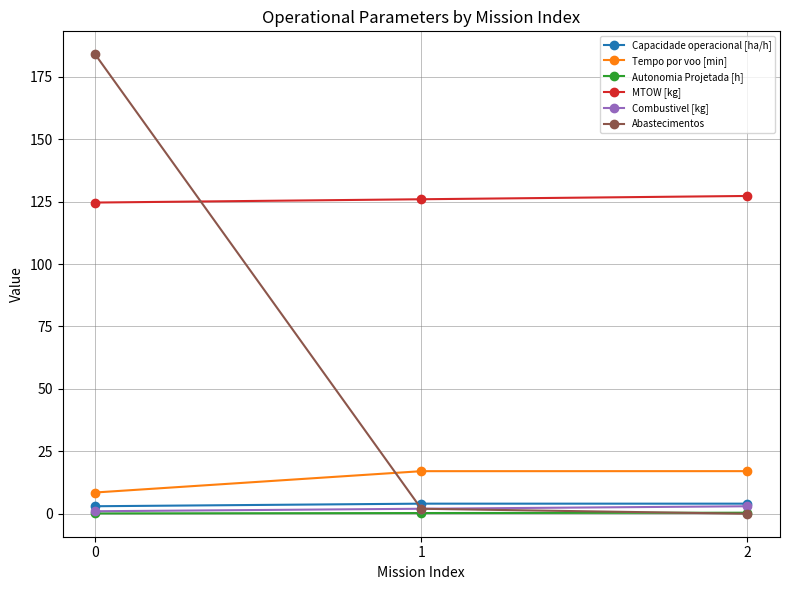

What is the total value across all series at 2?

151.8